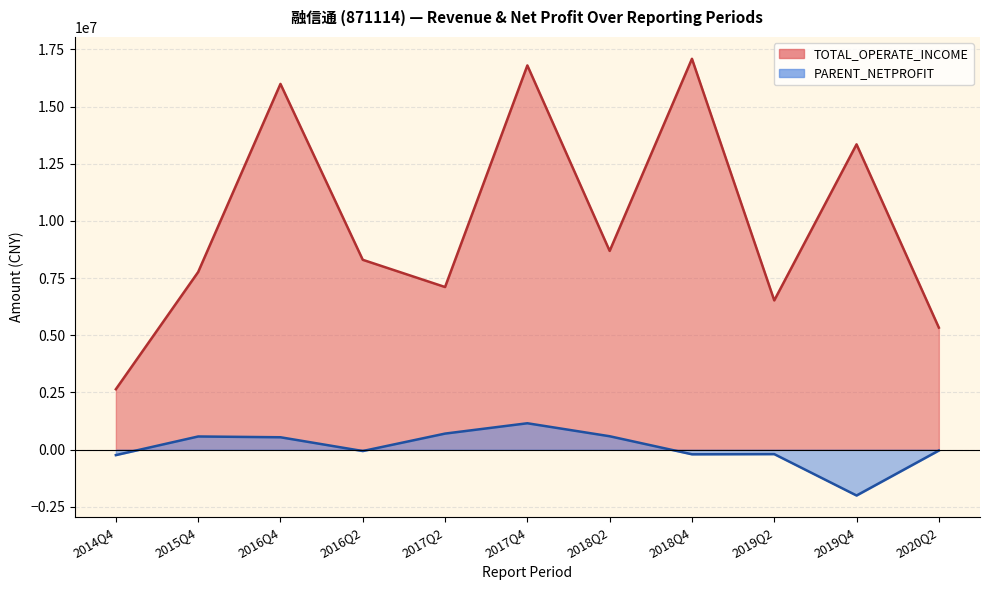

Reading left to right, transcribe all the data shown in this chart.

TOTAL_OPERATE_INCOME: 2642570.1	7765704.3	15988907.8	8299501.2	7109623.7	16796885.3	8687668.0	17087084.9	6524567.7	13346663.7	5334555.2
PARENT_NETPROFIT: -238227.7	576230.5	541894.1	-60110.1	702314.3	1154068.8	586347.3	-202765.9	-194748.8	-2004184.1	-37871.2